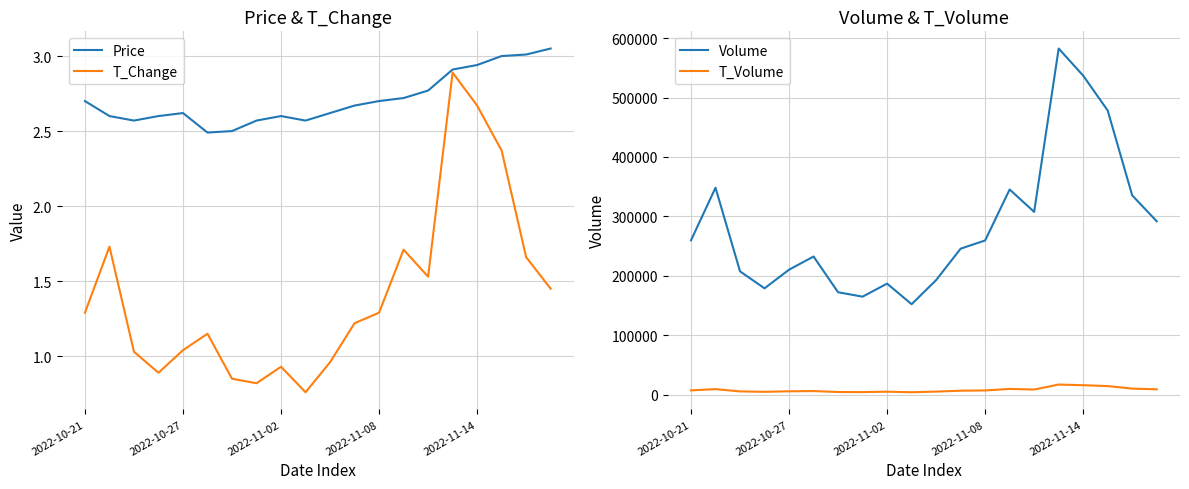

The T_Change series shows 1.3 at 2022-10-21. True or false?

True